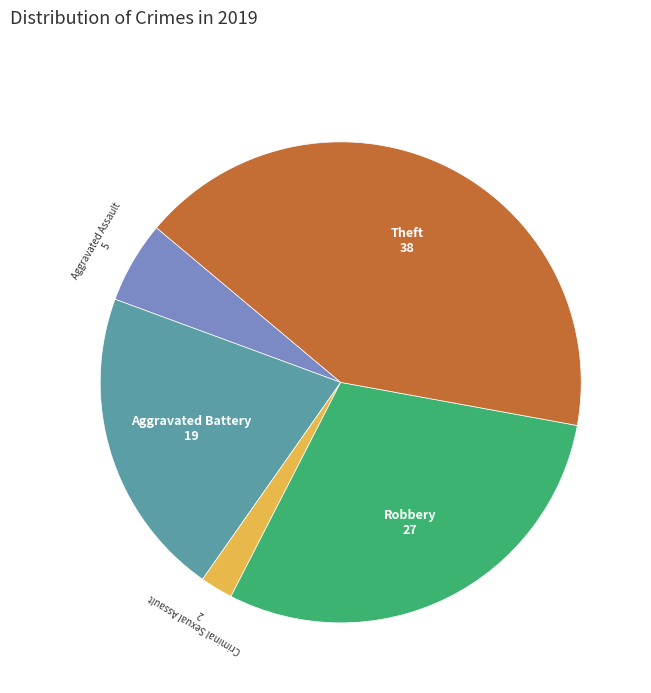

True or false: Robbery accounts for 30% of the total.

True